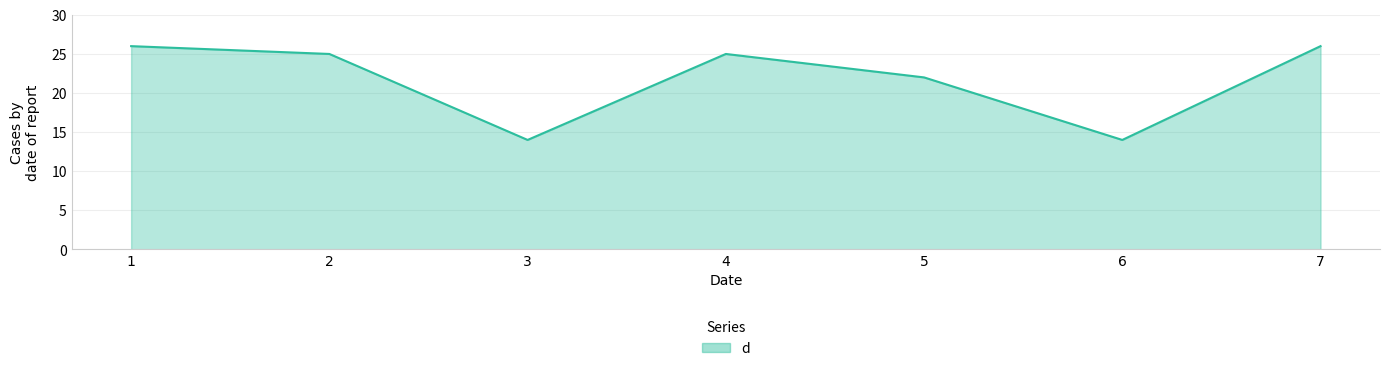

True or false: the data has more than 2 interior local peaks.

False